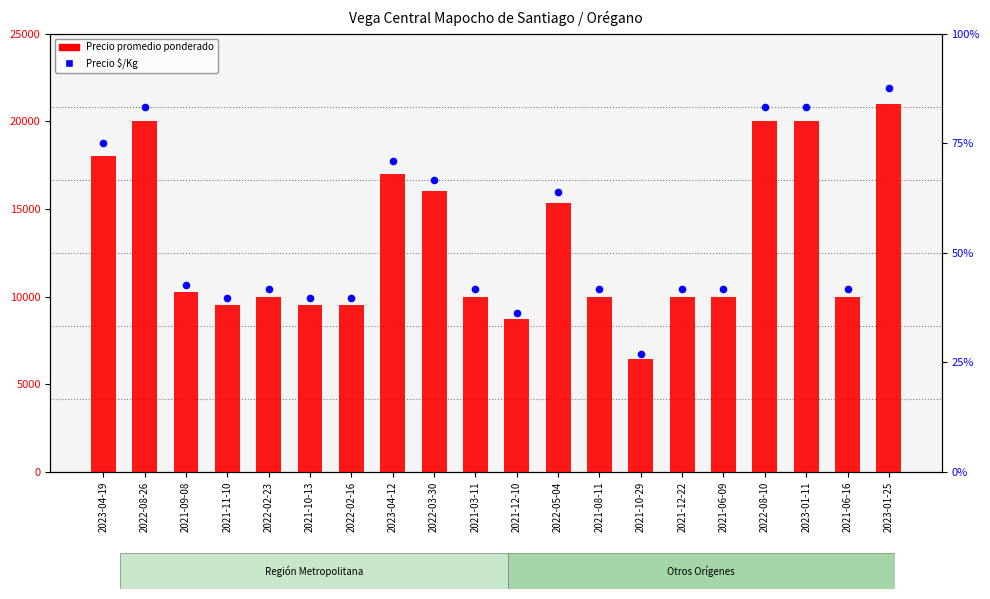

What is the total value across all series at 2022-02-23?

13333